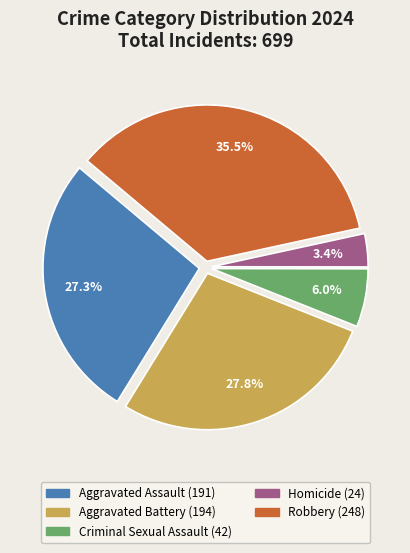

What is the ratio of the value at Aggravated Assault to the value at Aggravated Battery?

1.0